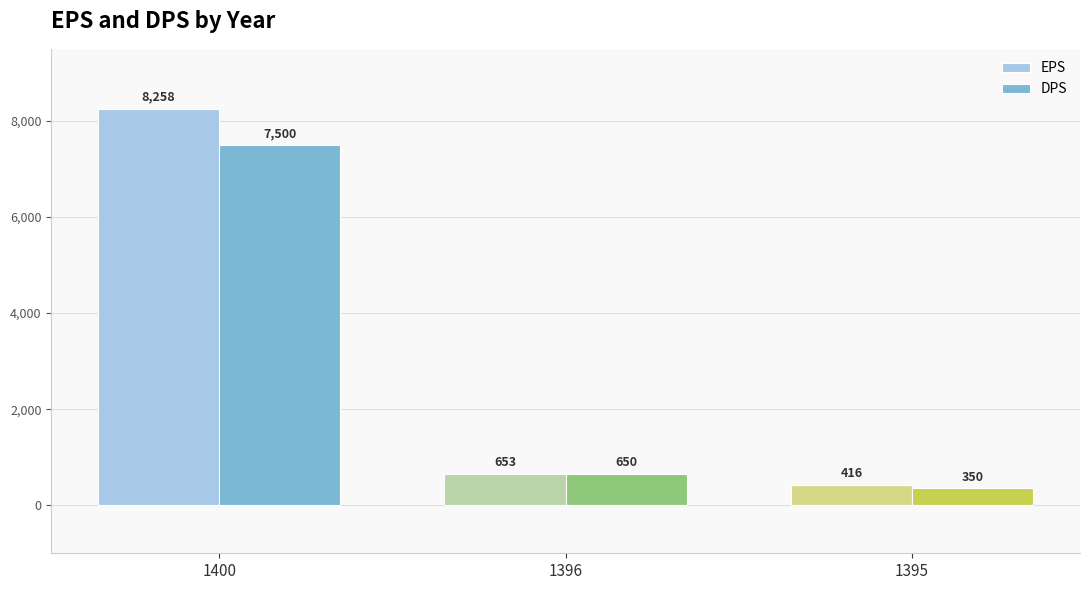

Are the bars grouped side by side (vs. stacked)?

Yes